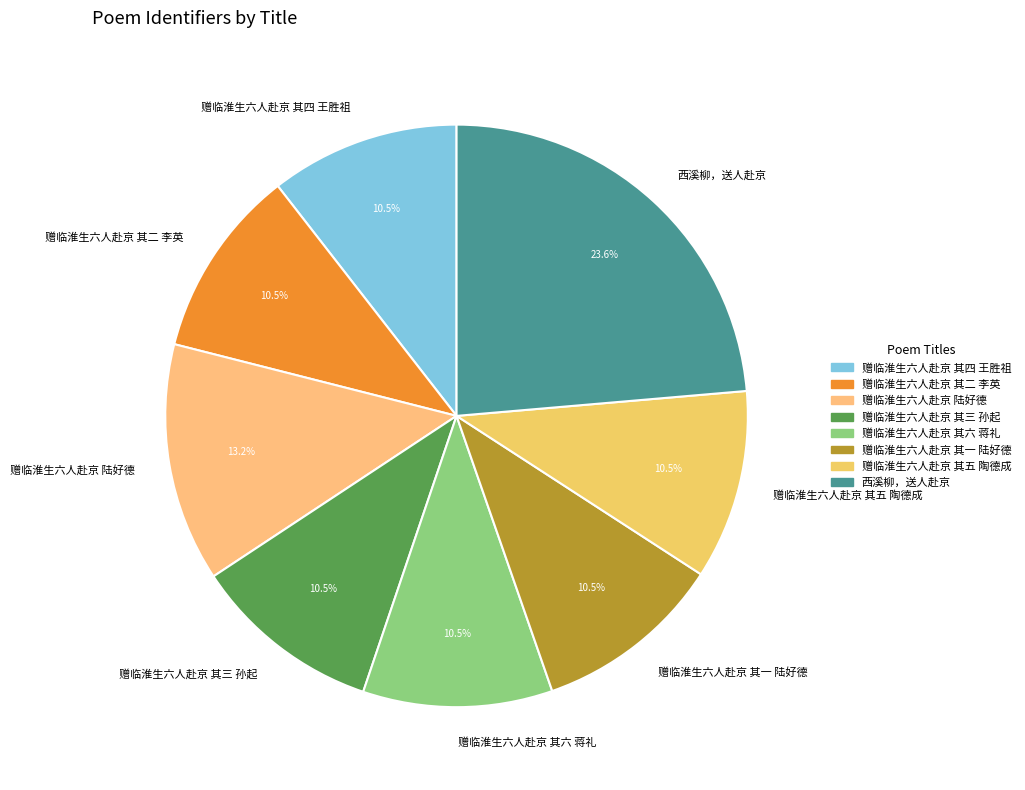

Is 赠临淮生六人赴京 陆好德 the majority of the pie?

No